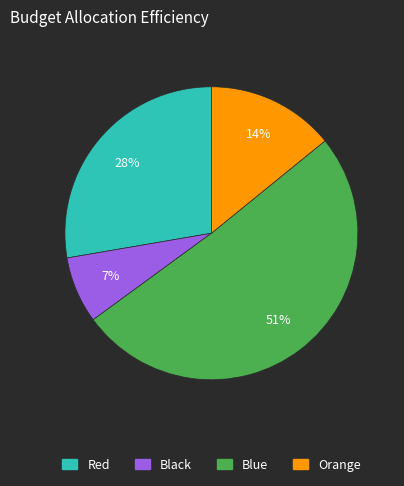

To the nearest percent, what is the average slice percentage?

25%